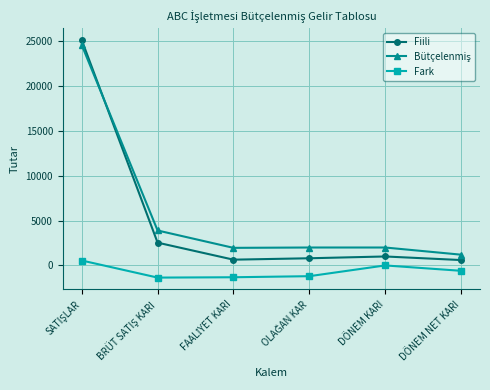

What is the minimum value for Fark?

-1357.5